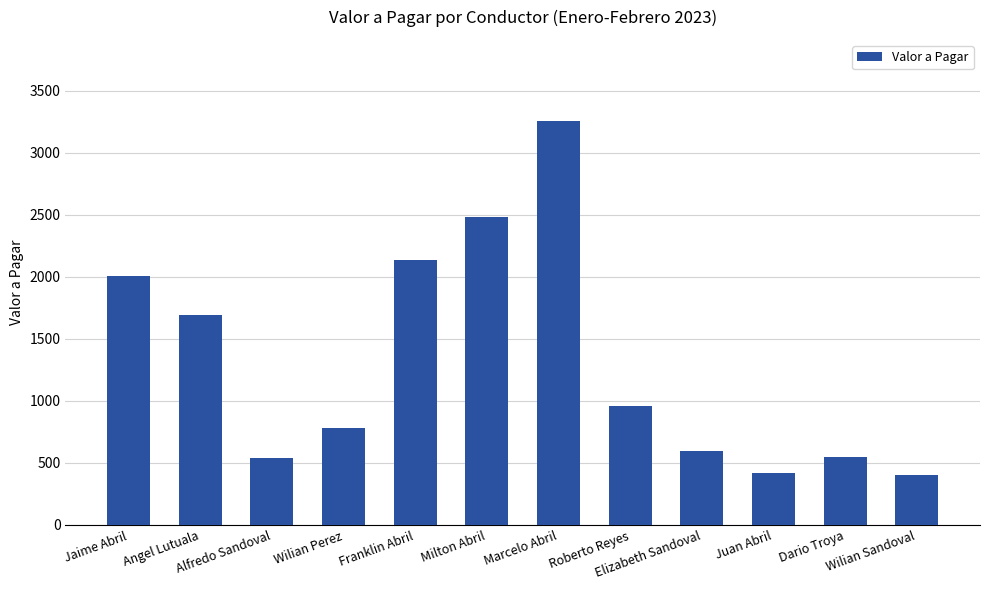

What is the average value?

1319